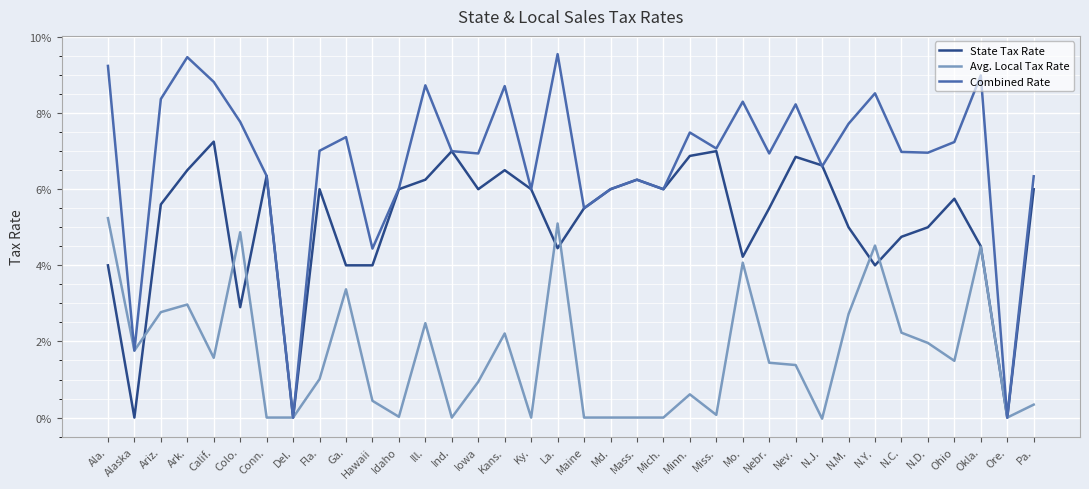

Which series has the largest total across all categories?

Combined Rate